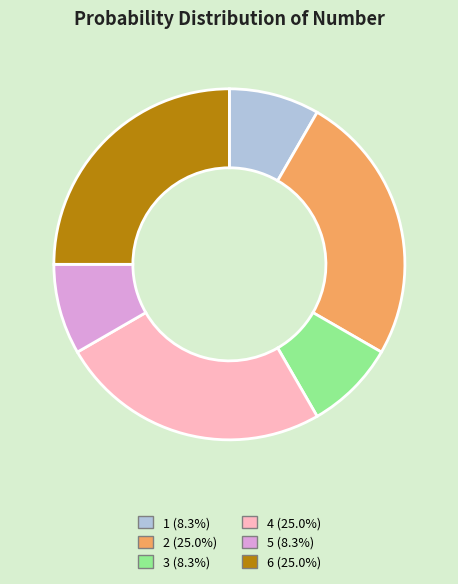

Does 2 (25.0%) account for over 50% of the chart?

No